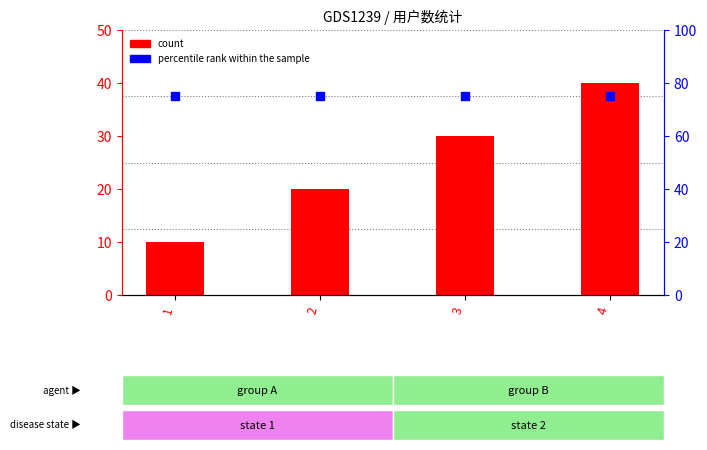

At which category is the sum across all series the highest?

4